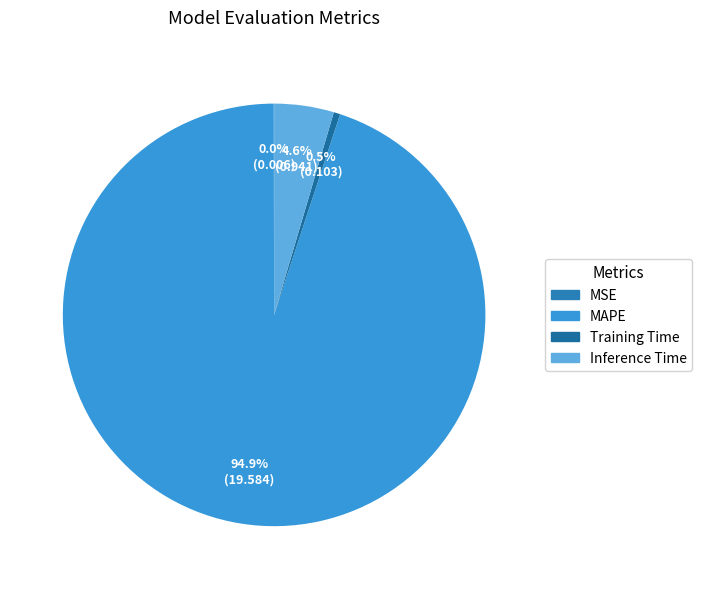

Is there a majority slice in this chart?

Yes